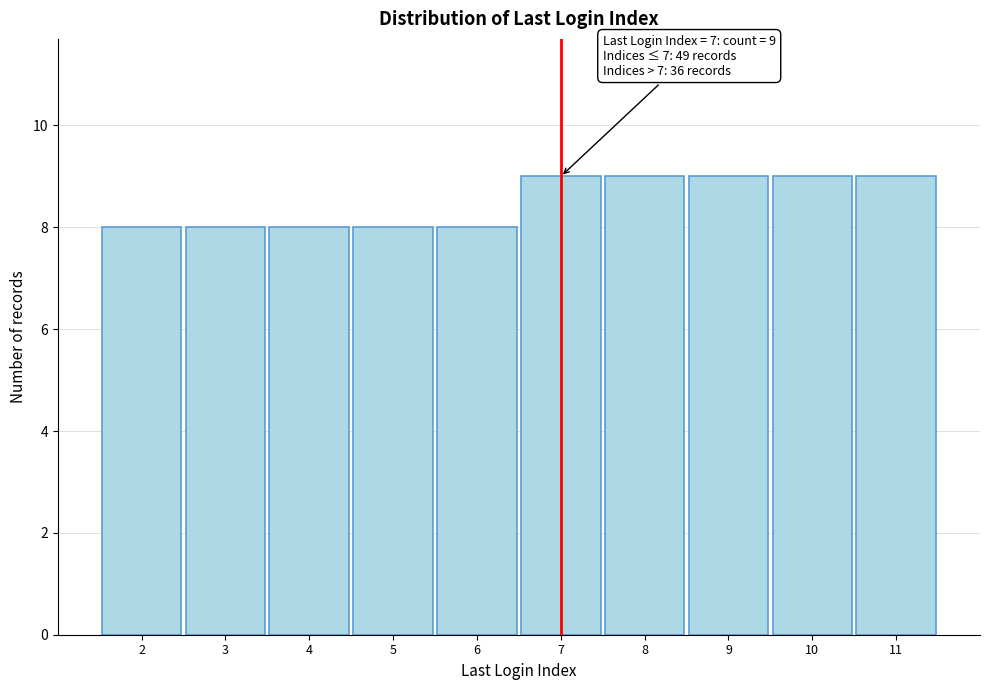

Reading left to right, transcribe all the data shown in this chart.

8	8	8	8	8	9	9	9	9	9